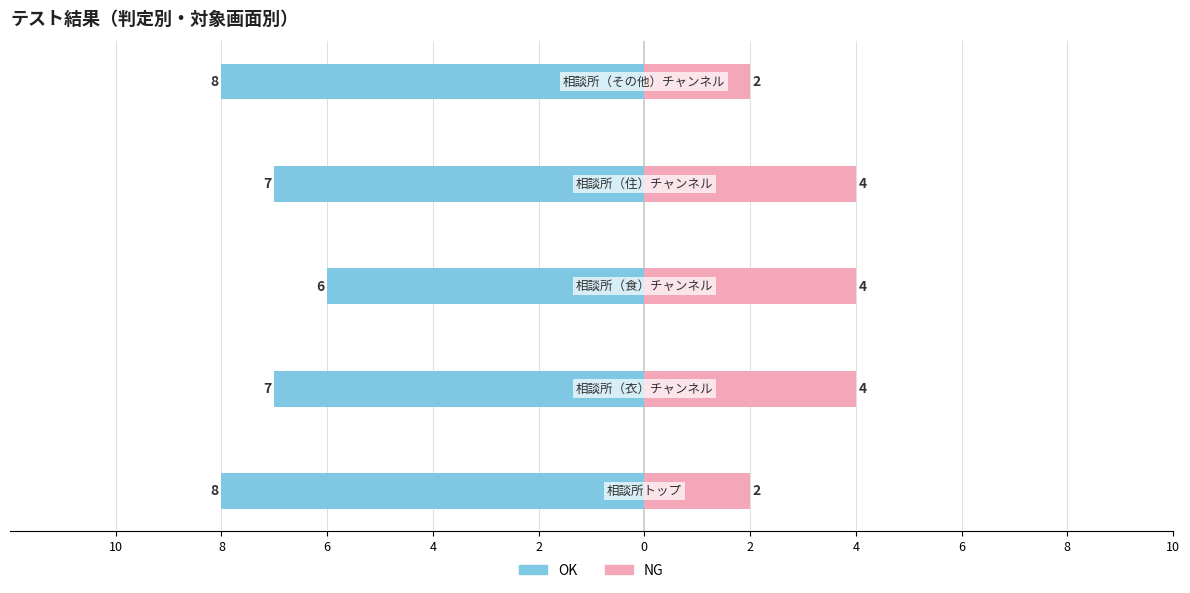

Reading right to left, extract all data points from this chart.

OK: -8	-7	-6	-7	-8
NG: 2	4	4	4	2